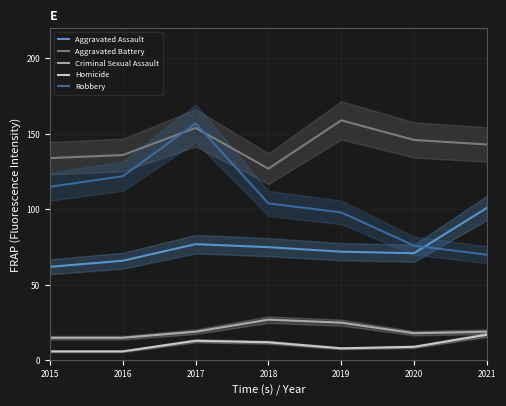

True or false: Homicide and Criminal Sexual Assault intersect in this chart.

False